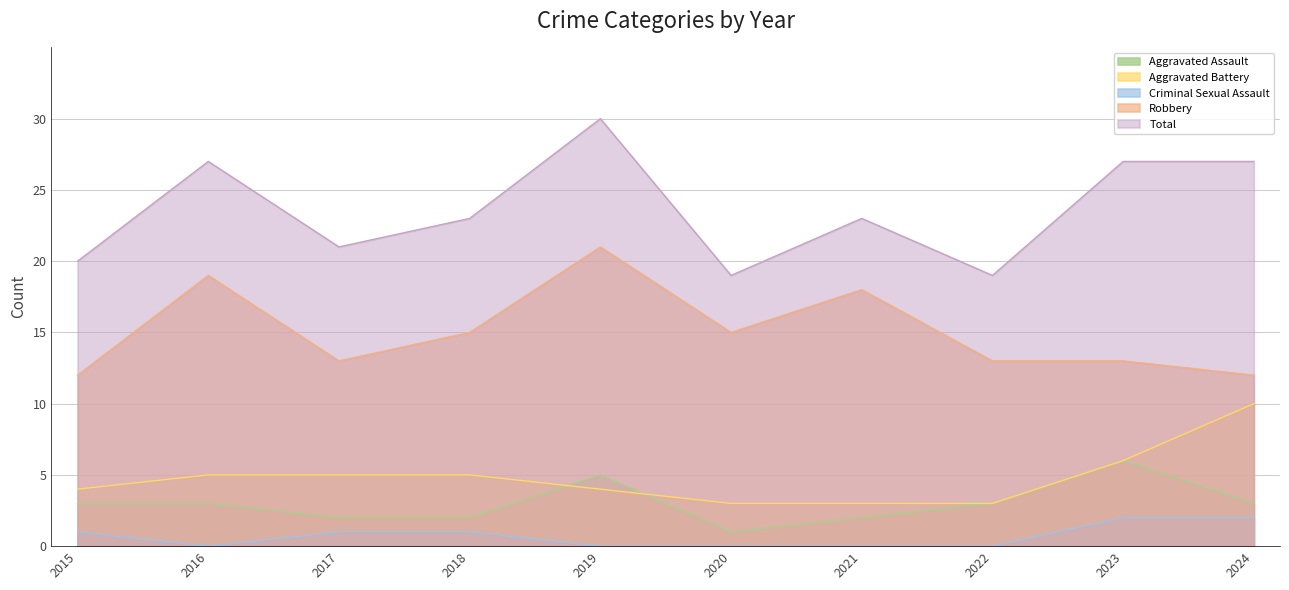

Reading left to right, list all the values displayed in this chart.

Aggravated Assault: 2015=3	2016=3	2017=2	2018=2	2019=5	2020=1	2021=2	2022=3	2023=6	2024=3
Aggravated Battery: 2015=4	2016=5	2017=5	2018=5	2019=4	2020=3	2021=3	2022=3	2023=6	2024=10
Criminal Sexual Assault: 2015=1	2016=0	2017=1	2018=1	2019=0	2020=0	2021=0	2022=0	2023=2	2024=2
Robbery: 2015=12	2016=19	2017=13	2018=15	2019=21	2020=15	2021=18	2022=13	2023=13	2024=12
Total: 2015=20	2016=27	2017=21	2018=23	2019=30	2020=19	2021=23	2022=19	2023=27	2024=27